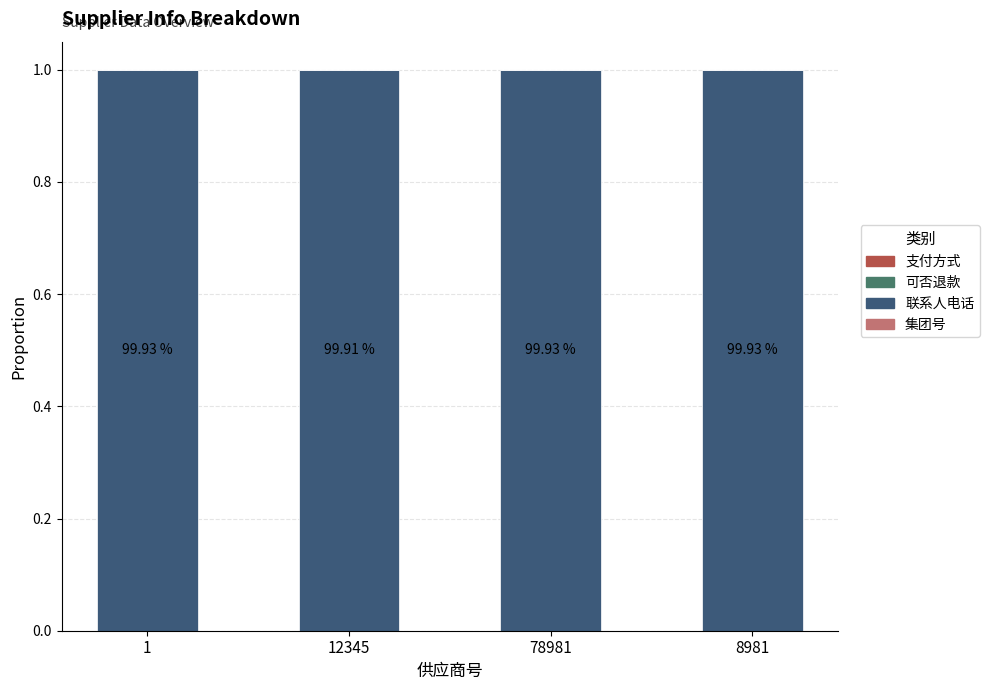

What is the label of the 2nd bar from the left?

12345